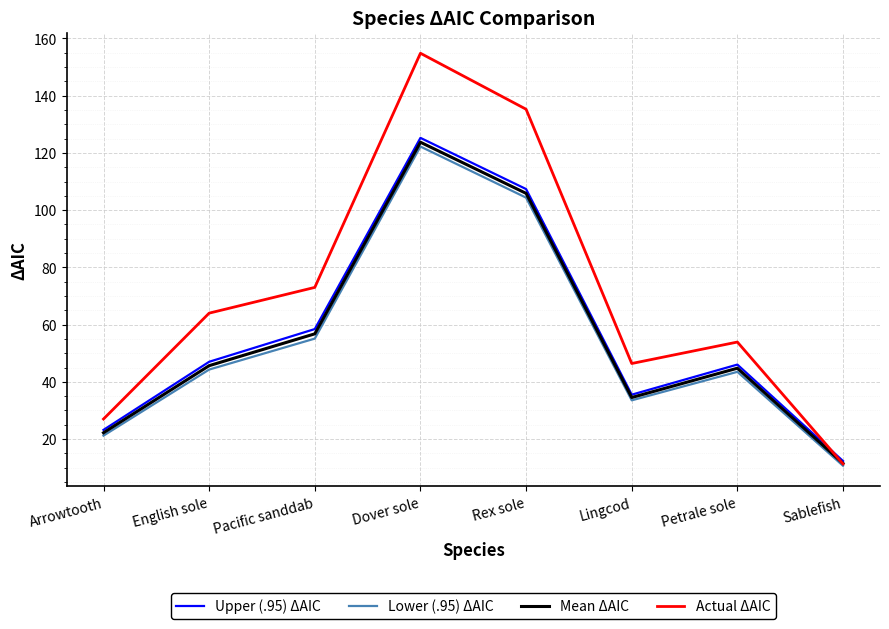

What is the smallest value displayed?

10.7